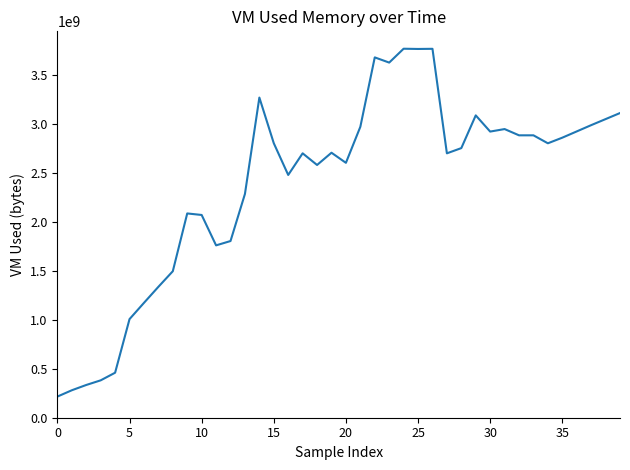

What is the maximum value shown in the chart?

3772035072